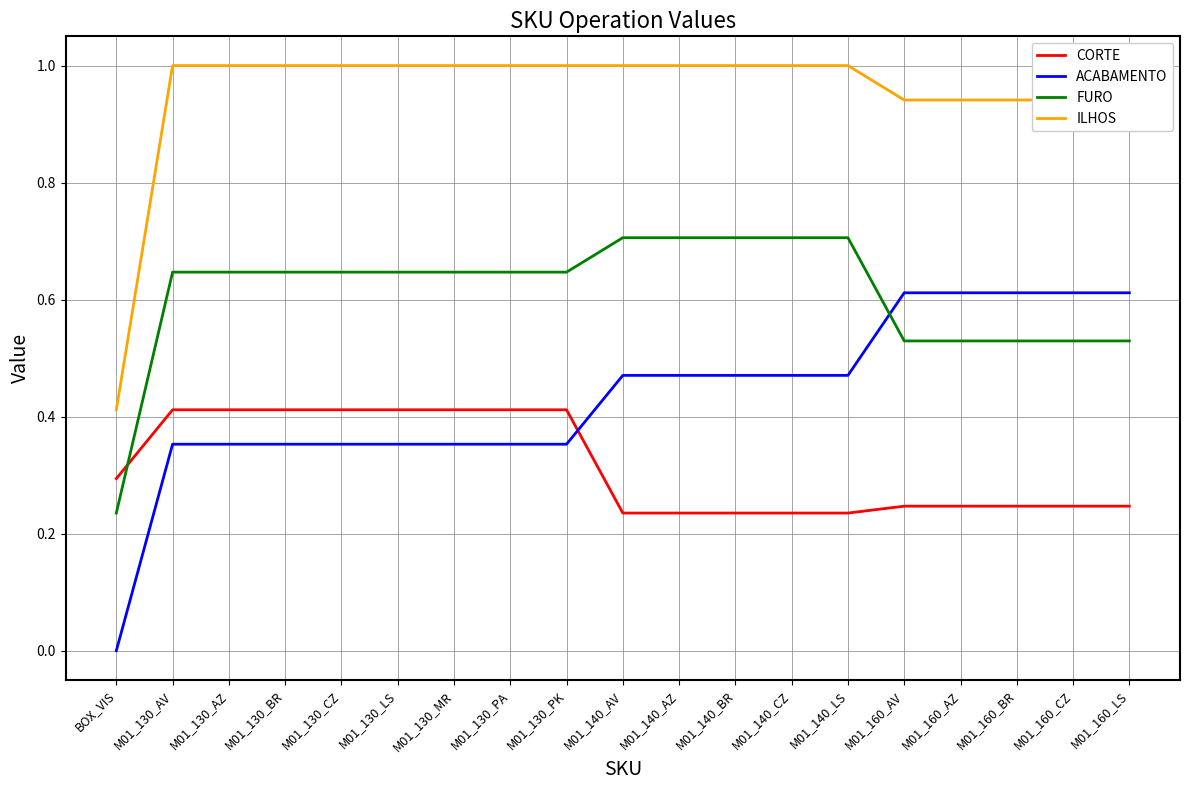

Which series has the largest total across all categories?

ILHOS